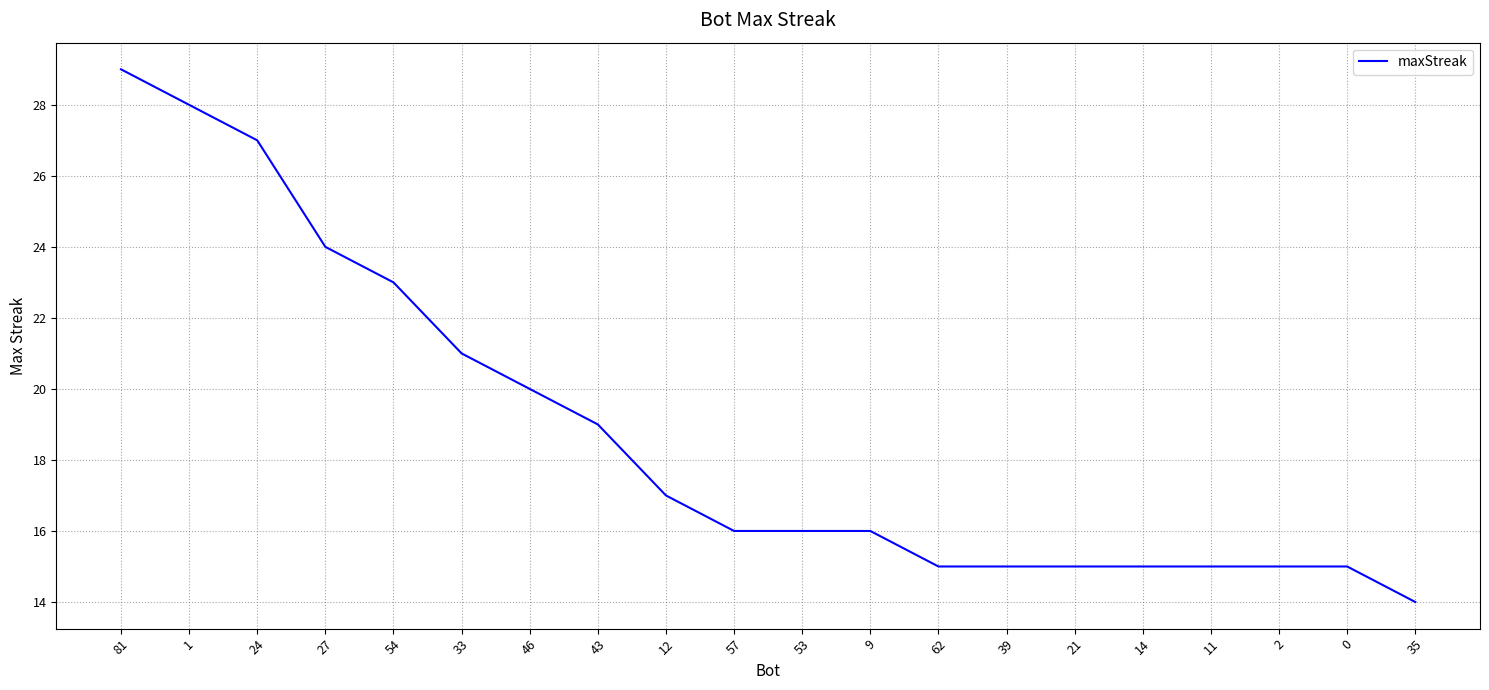

What is the minimum value shown in the chart?

14